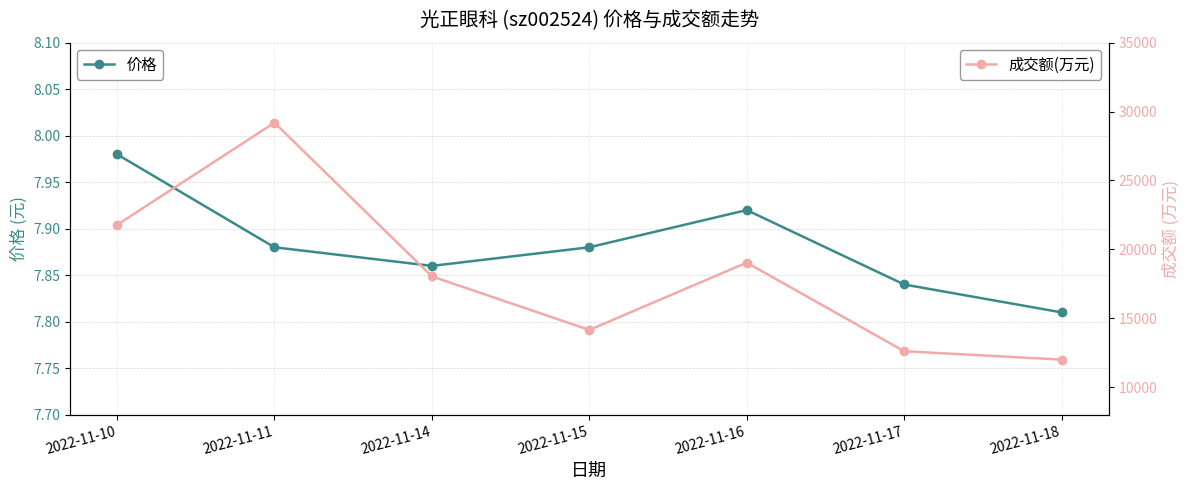

True or false: 成交额(万元) and 价格 cross at least once.

False